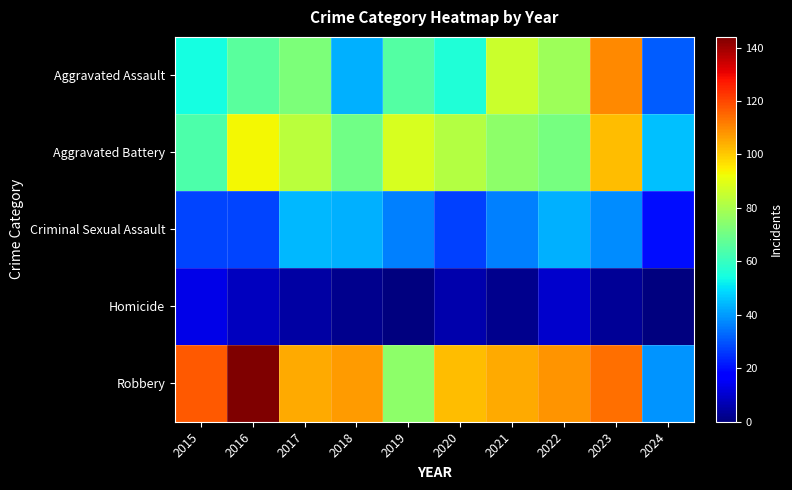

Which series has the widest spread of values?

Robbery